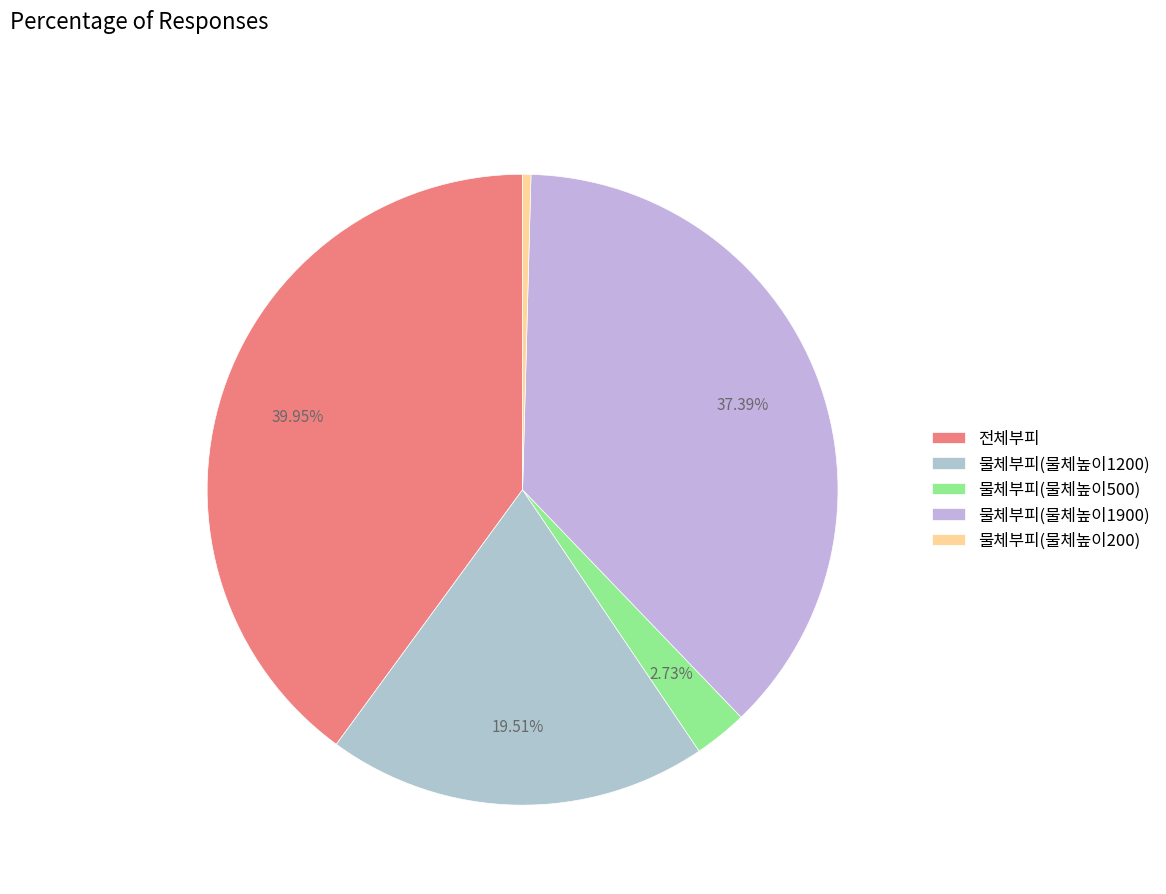

What is the largest slice in the pie chart?

전체부피